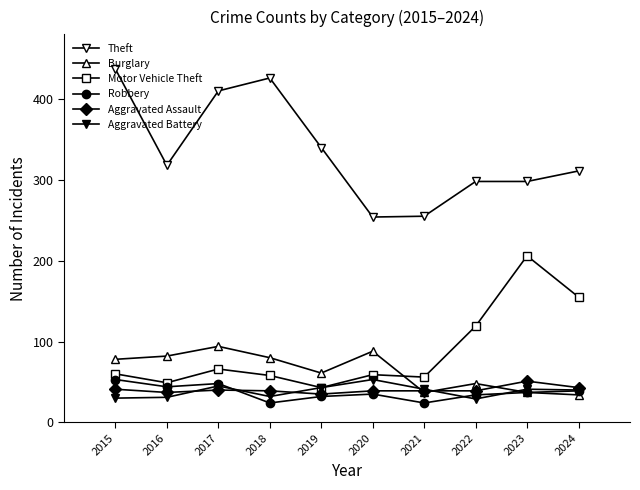

How many values in the Motor Vehicle Theft series are below 60?

5